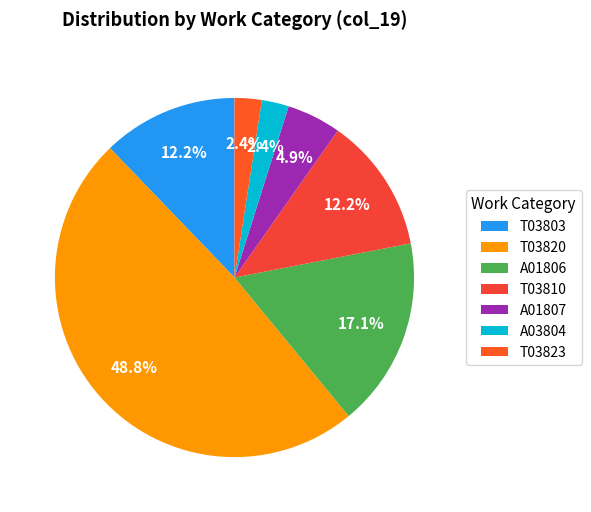

Does A01807 represent more than half of the total?

No